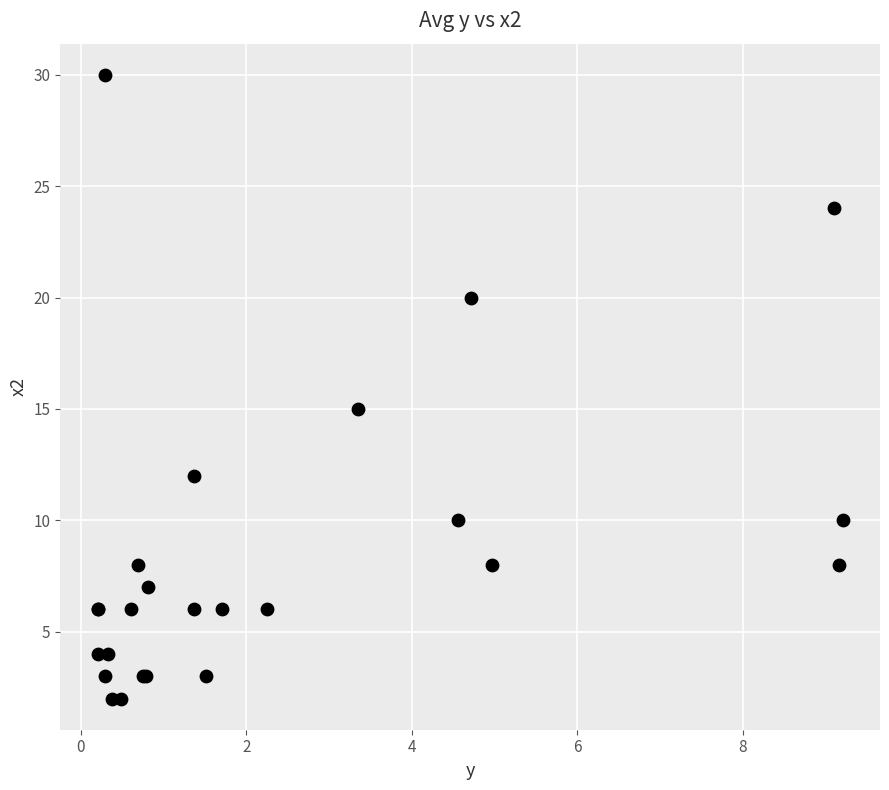

What Y value in the scatter plot is closest to 16?

15